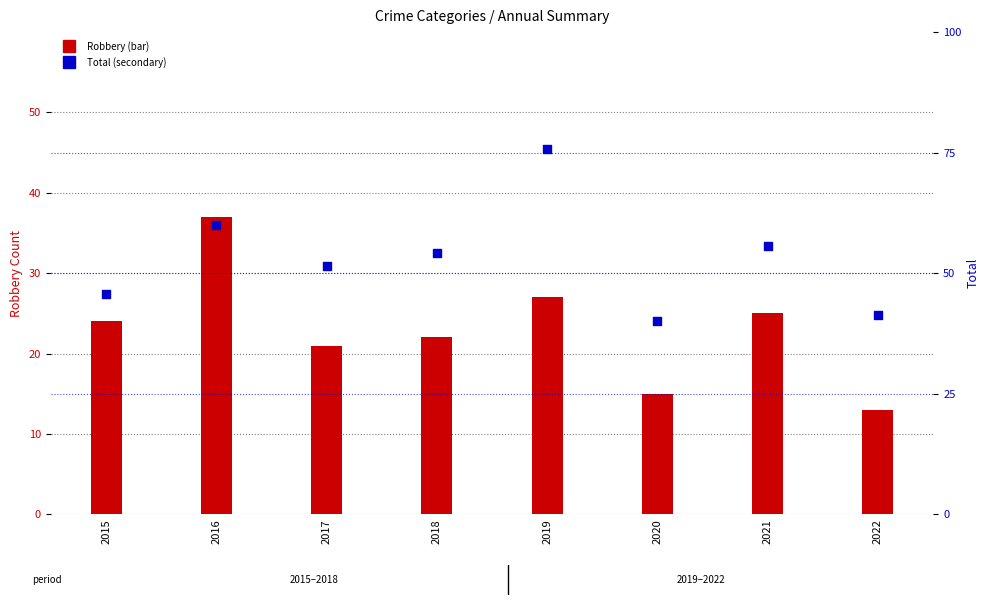

Which series reaches the minimum Y coordinate?

Robbery